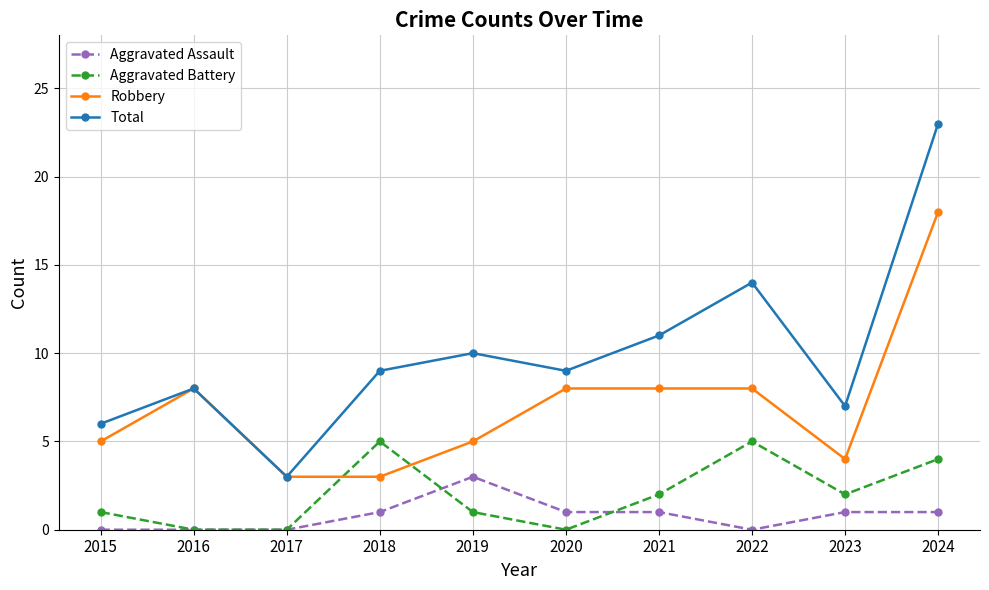

Rank the series by their maximum value, from highest to lowest.

Total, Robbery, Aggravated Battery, Aggravated Assault